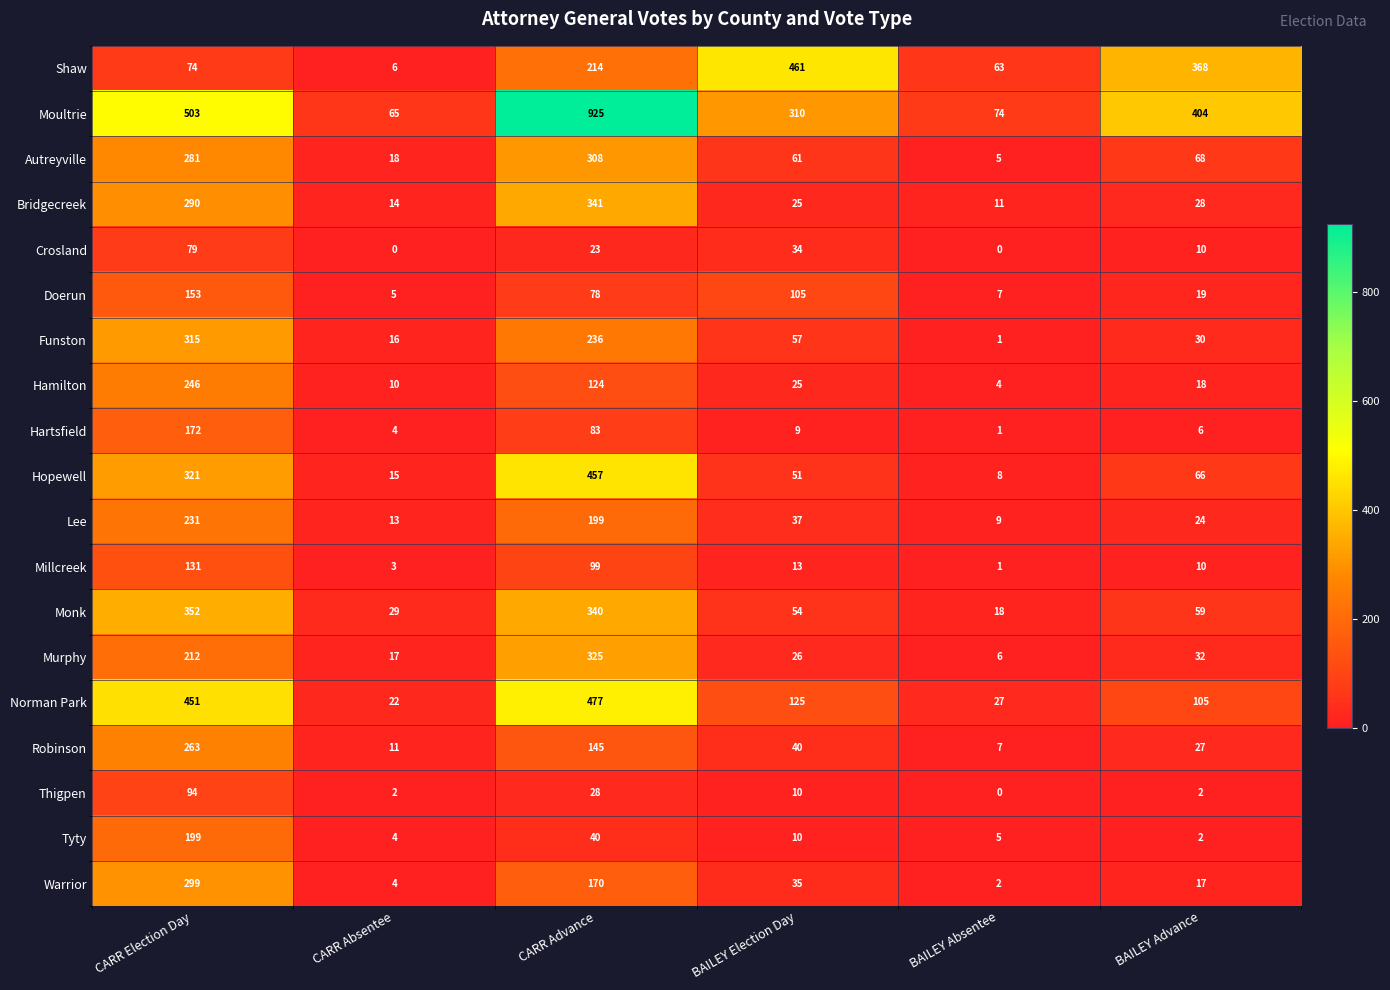

Rank the series by their maximum value, from highest to lowest.

Moultrie, Norman Park, Shaw, Hopewell, Monk, Bridgecreek, Murphy, Funston, Autreyville, Warrior, Robinson, Hamilton, Lee, Tyty, Hartsfield, Doerun, Millcreek, Thigpen, Crosland